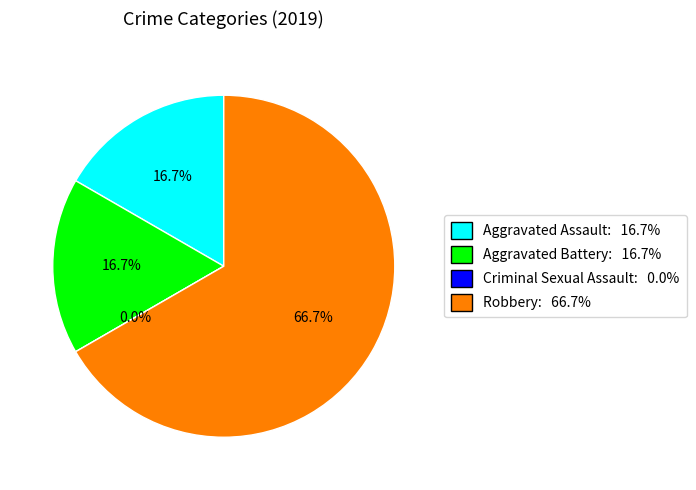

What percentage do Aggravated Battery and Aggravated Assault together represent?

33.3%